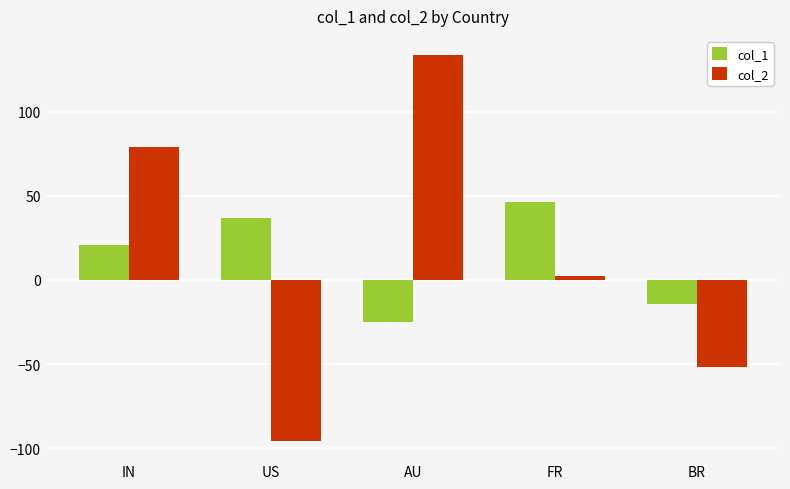

The col_2 series shows 133.8 at AU. True or false?

True